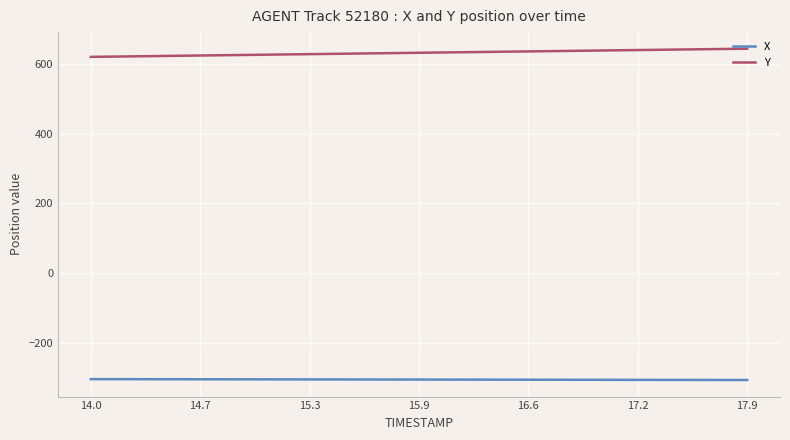

What is the greatest value displayed?

644.0